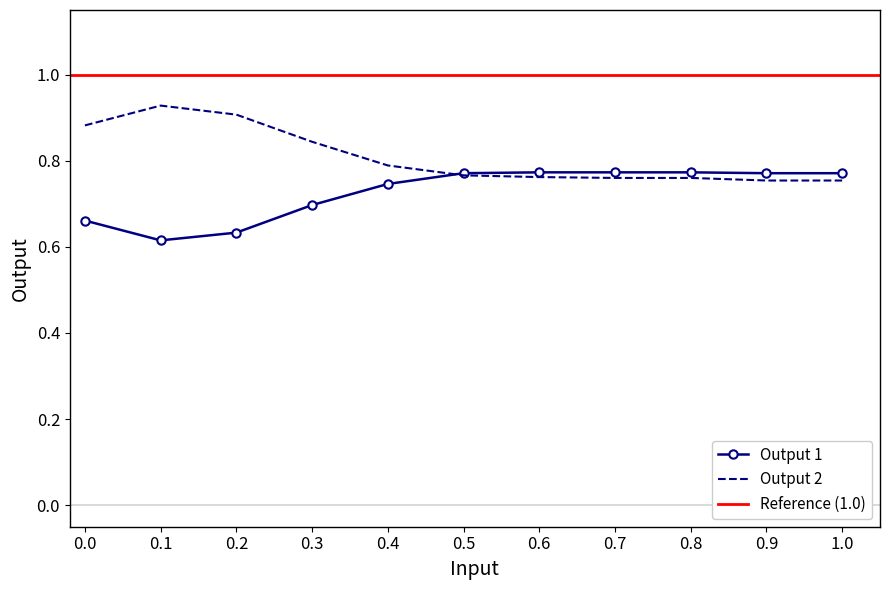

What is the sum of the Output 2 values at 0.8 and 0.6?

1.5